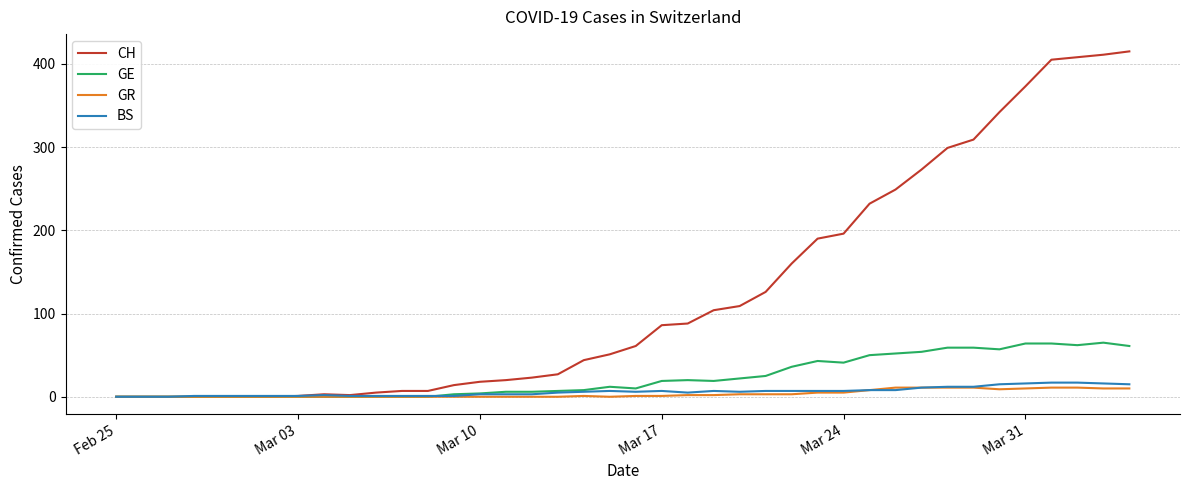

Which series has the largest total across all categories?

CH